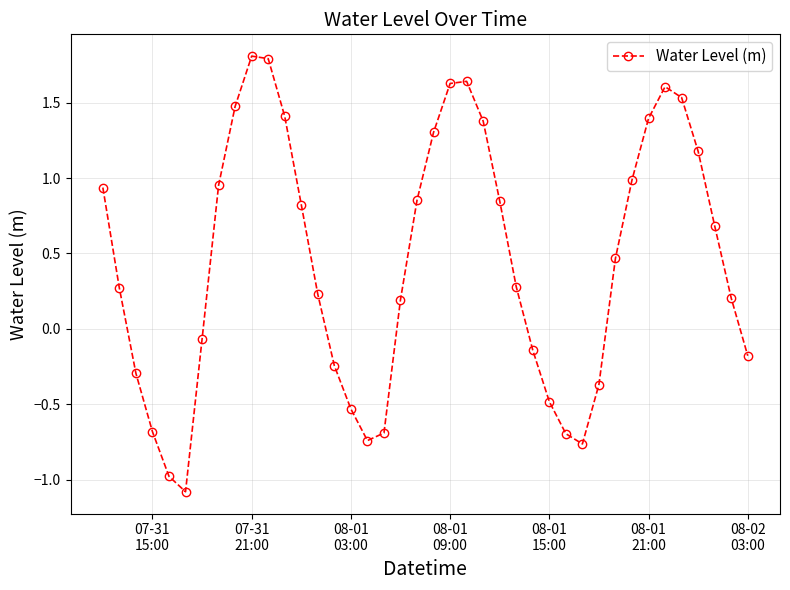

Count the number of categories in the chart.

40